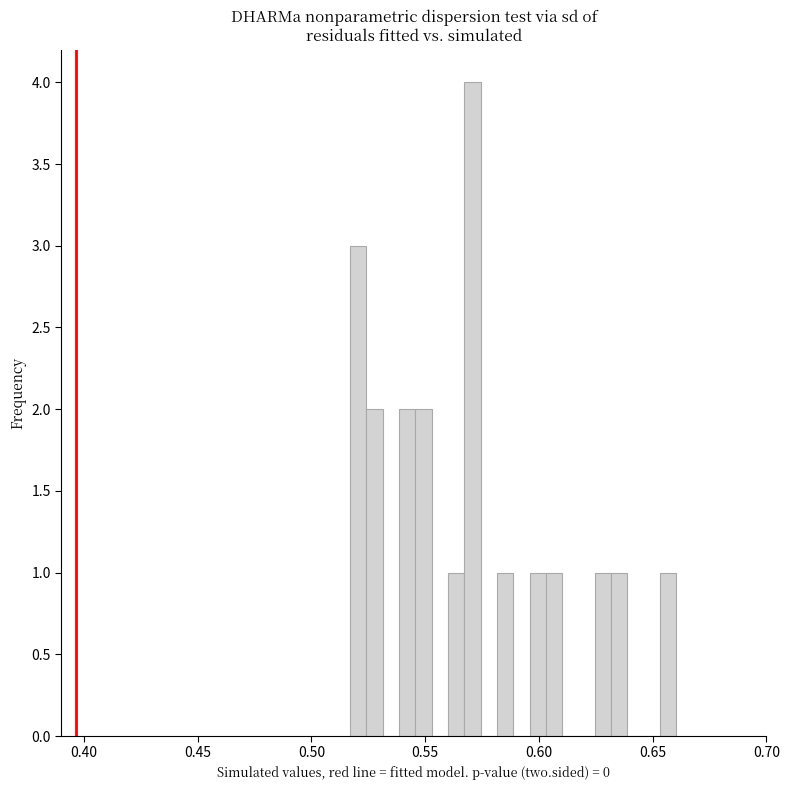

Around what value on the x-axis is the tallest bar? Give the approximate position of its centre, as read against the axis.

0.570